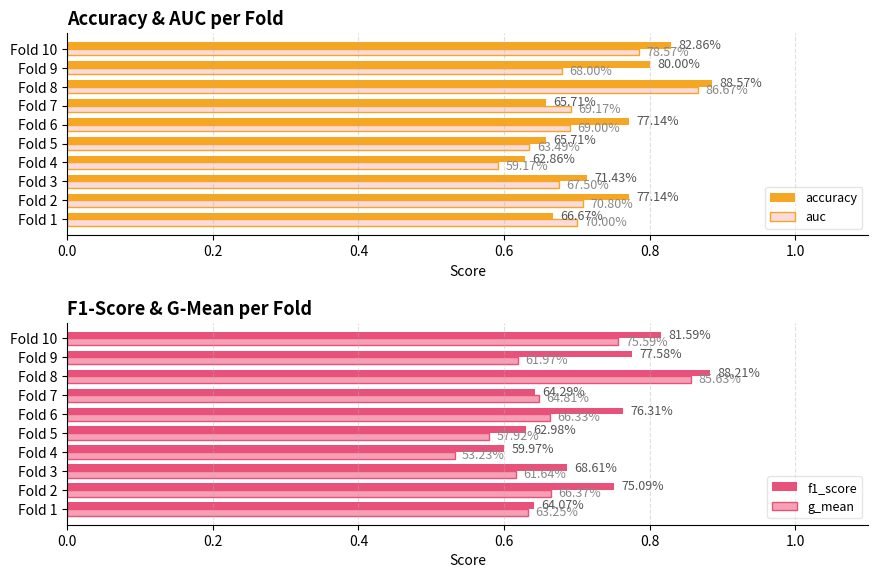

Are the bars grouped side by side (vs. stacked)?

Yes